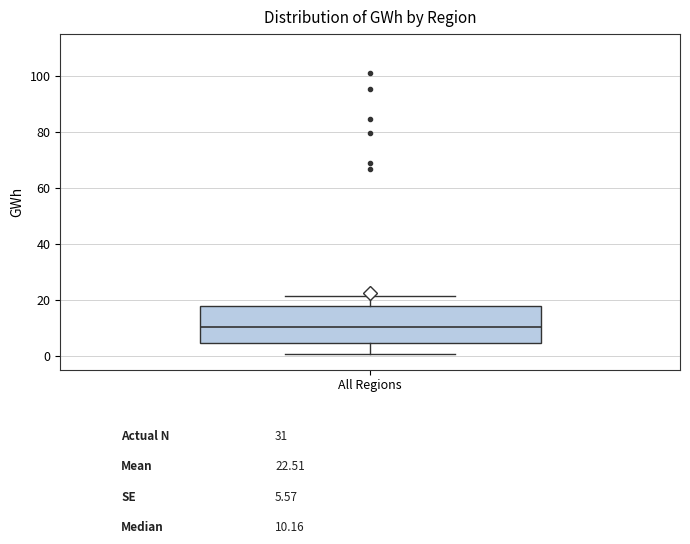

Read this box plot against the y-axis: the position of the median line, the range covered by the box, and the ends of both whiskers. The values are not printed on the chart, so give them approximately, as read against the axis.

median 10, box 4 to 18, whiskers 0 to 22